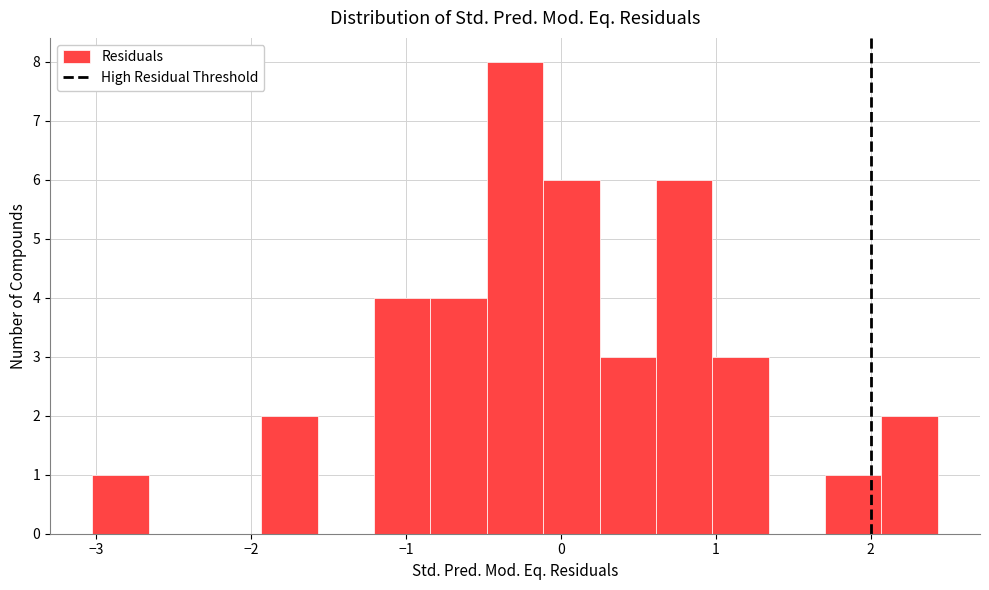

Read against the x-axis, roughly where is the centre of the tallest bar?

-0.3